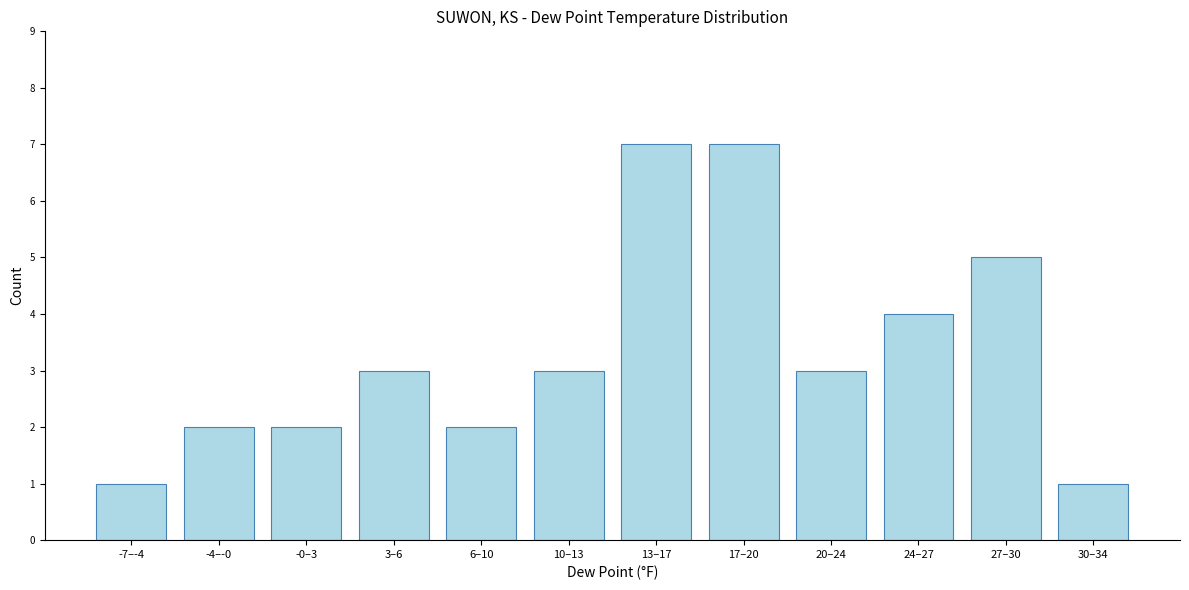

Reading right to left, transcribe all the data shown in this chart.

30–34=1	27–30=5	24–27=4	20–24=3	17–20=7	13–17=7	10–13=3	6–10=2	3–6=3	-0–3=2	-4–-0=2	-7–-4=1